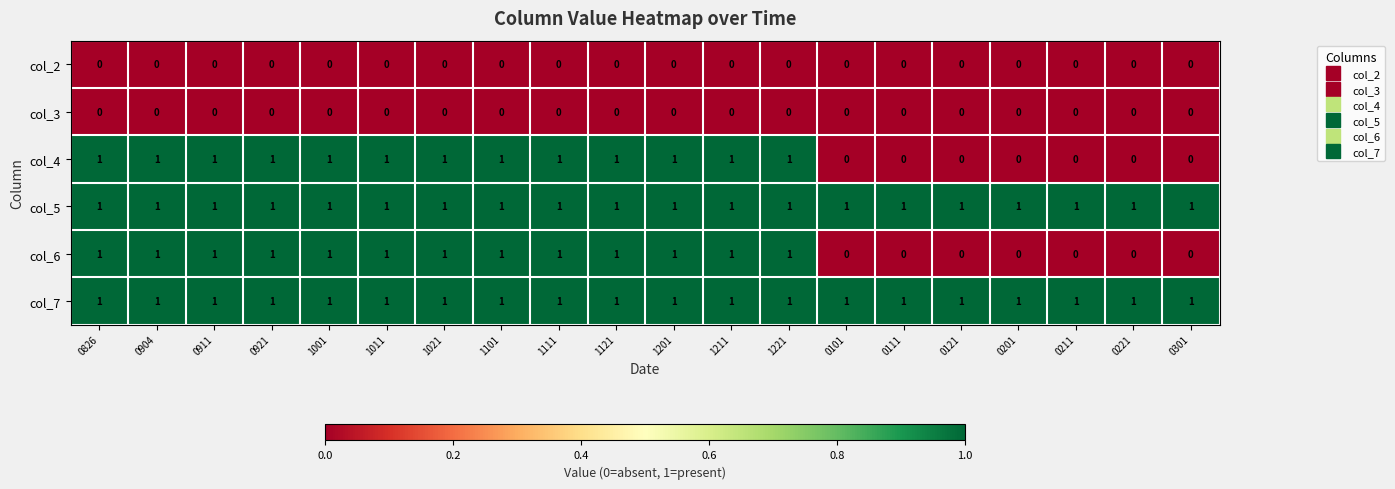

At how many categories does at least one series exceed 0?

20